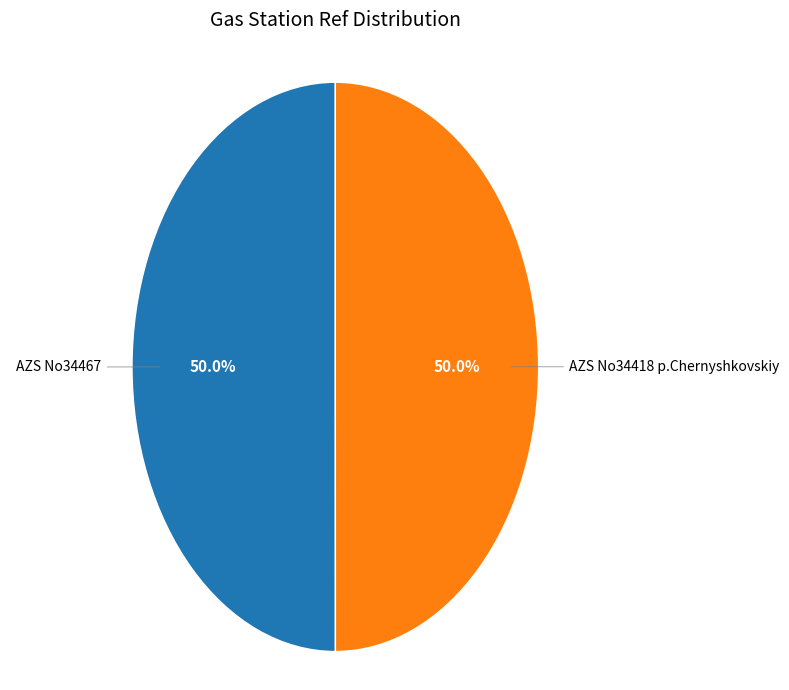

To the nearest percent, what percentage of the pie is AZS No34467?

50%